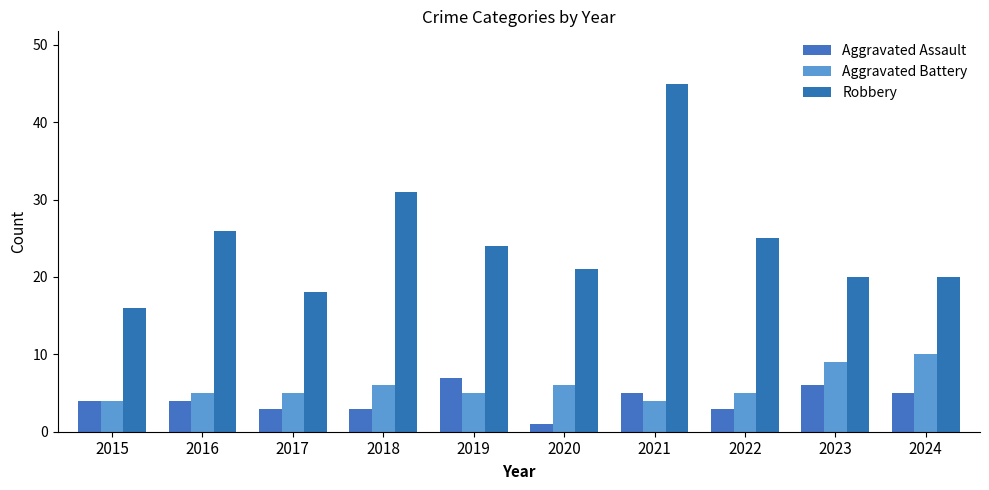

Reading left to right, extract all data points from this chart.

Aggravated Assault: 2015=4	2016=4	2017=3	2018=3	2019=7	2020=1	2021=5	2022=3	2023=6	2024=5
Aggravated Battery: 2015=4	2016=5	2017=5	2018=6	2019=5	2020=6	2021=4	2022=5	2023=9	2024=10
Robbery: 2015=16	2016=26	2017=18	2018=31	2019=24	2020=21	2021=45	2022=25	2023=20	2024=20